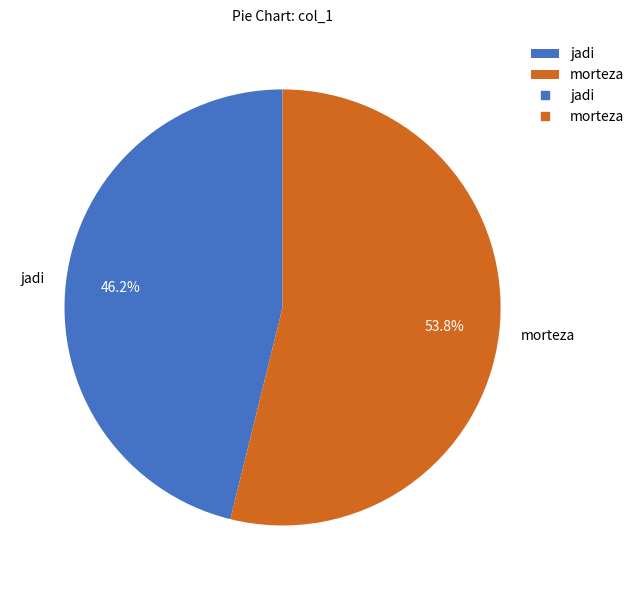

To the nearest percent, what portion does morteza represent?

54%